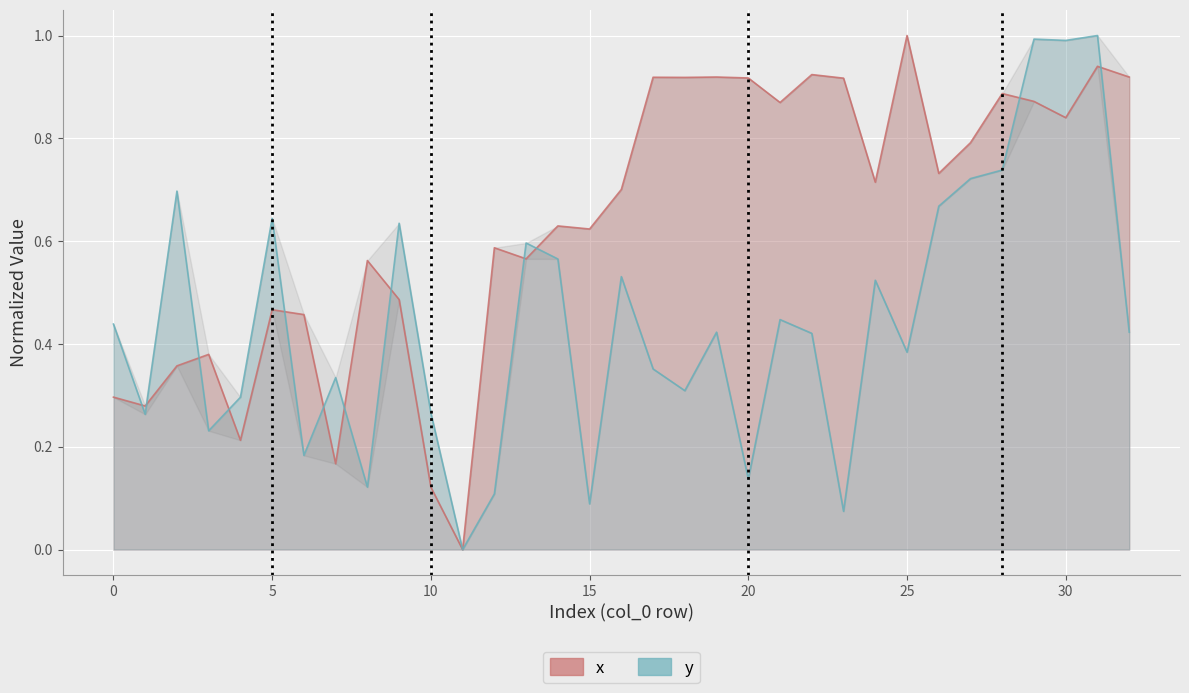

At which label does y reach its minimum?

11